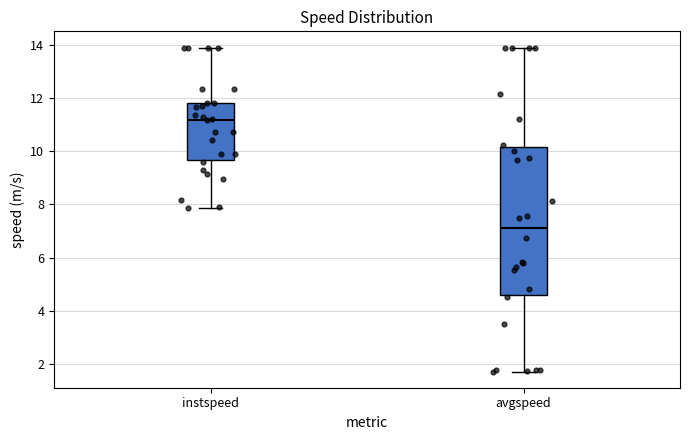

Comparing the boxes themselves (not the whiskers), which one is the tallest?

avgspeed